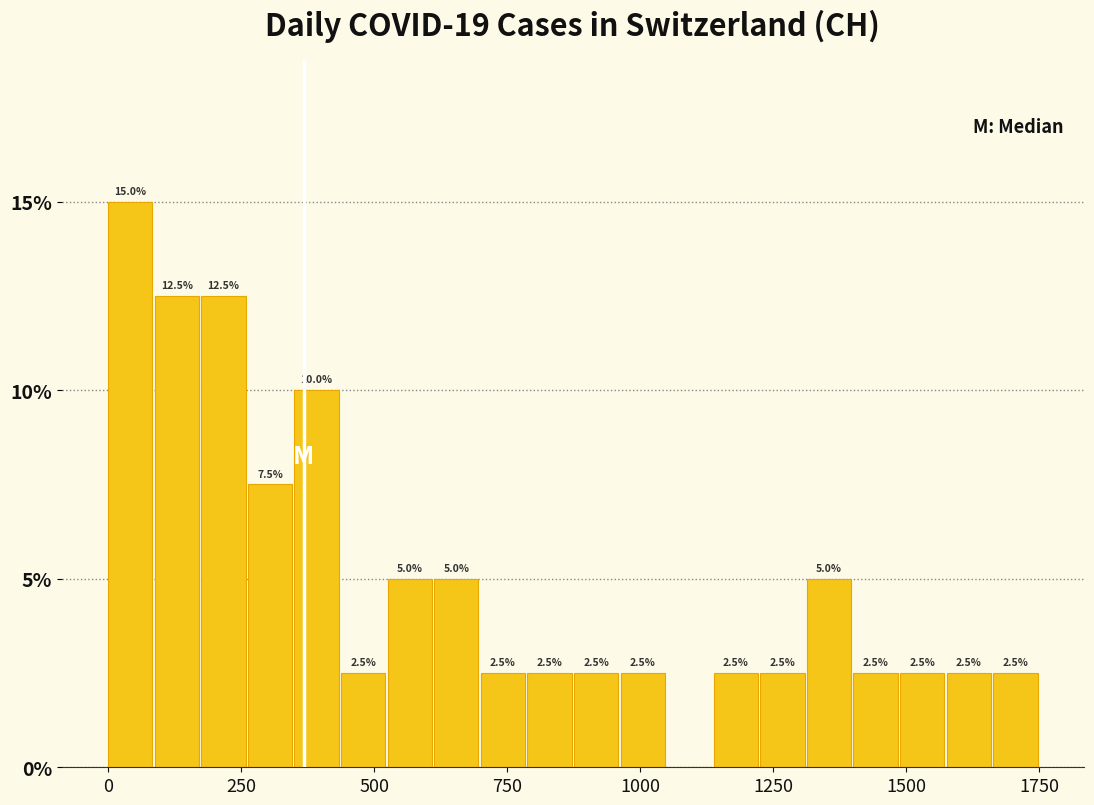

Read against the x-axis, roughly where is the centre of the tallest bar?

50